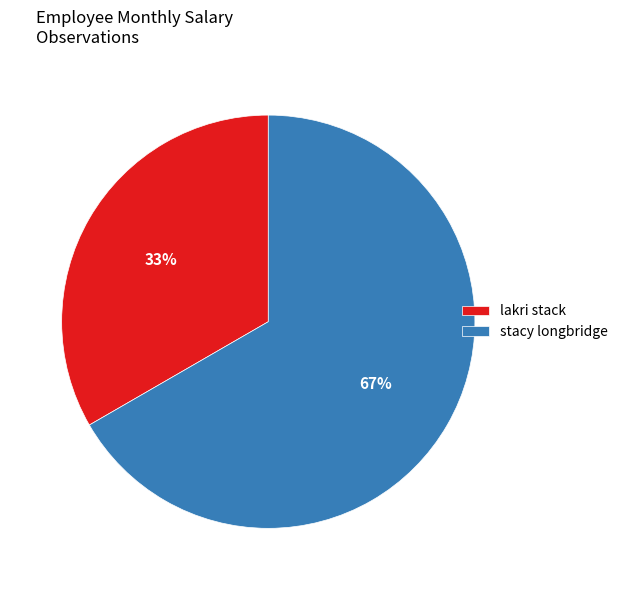

The stacy longbridge slice represents 67% of the pie. True or false?

True